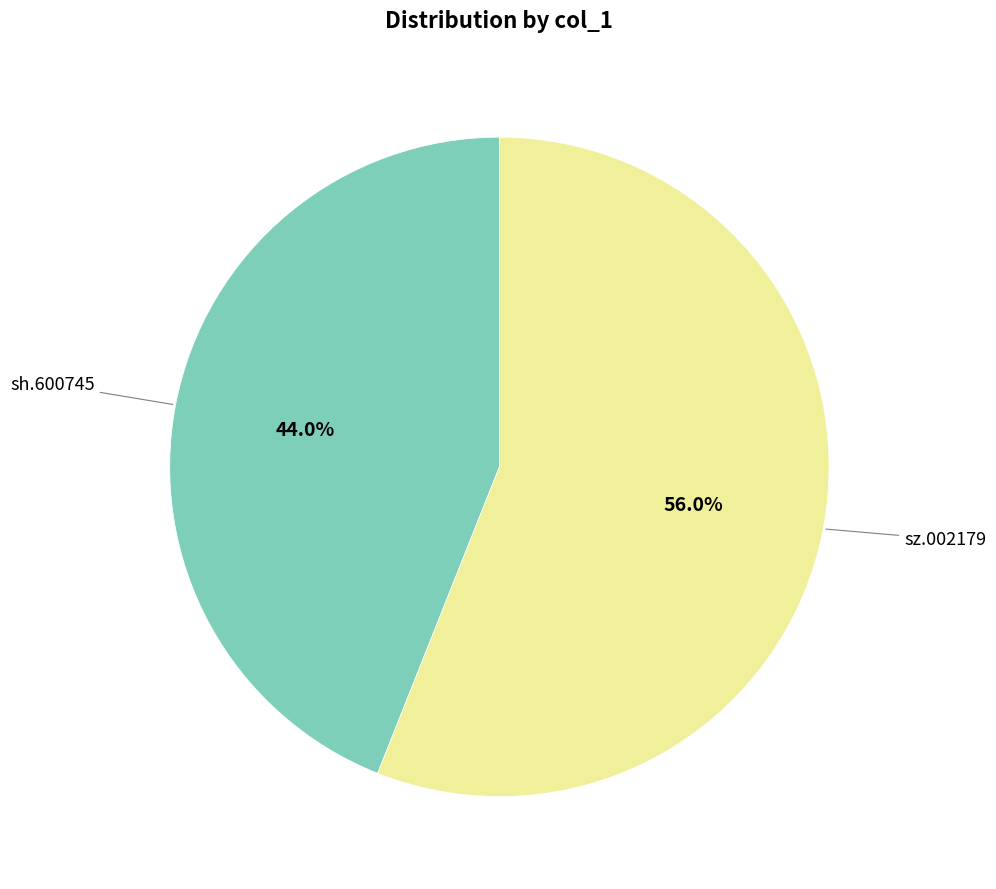

Is there a majority slice in this chart?

Yes